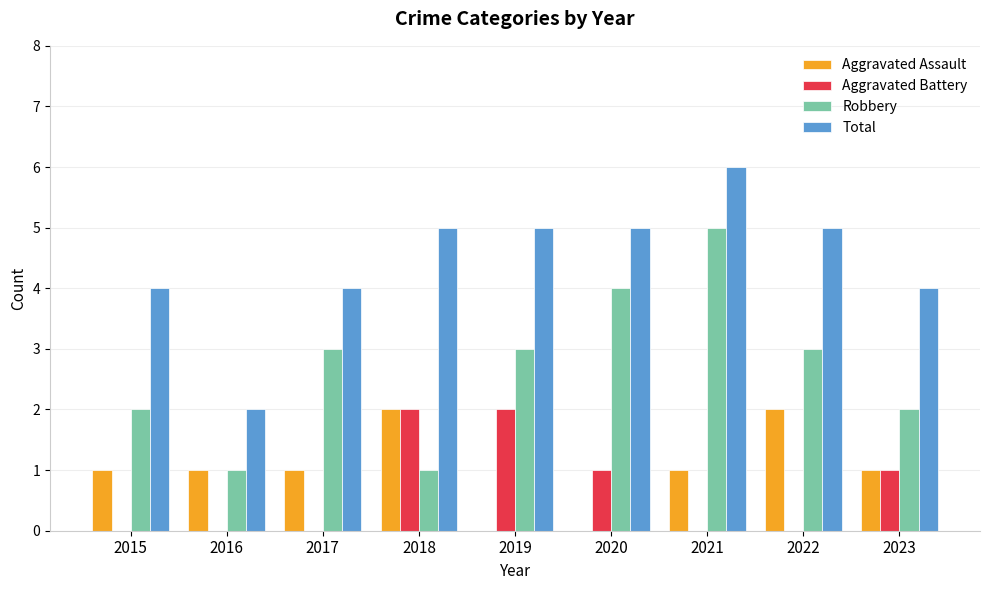

At which label does Robbery reach its peak?

2021